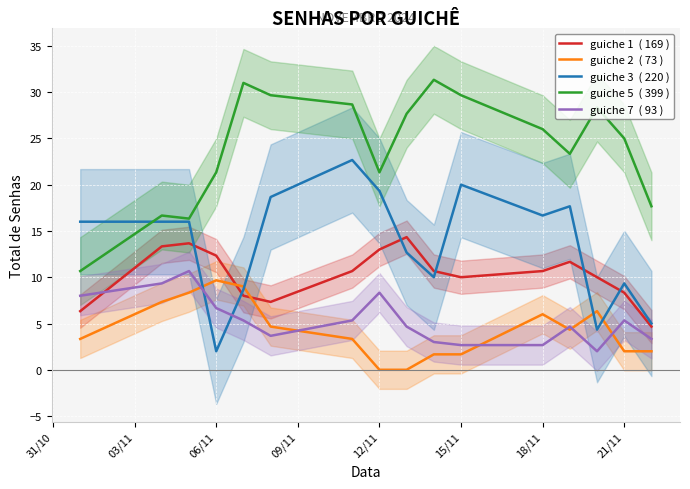

What is the lowest value of the guiche 5  ( 399 ) series?

10.7